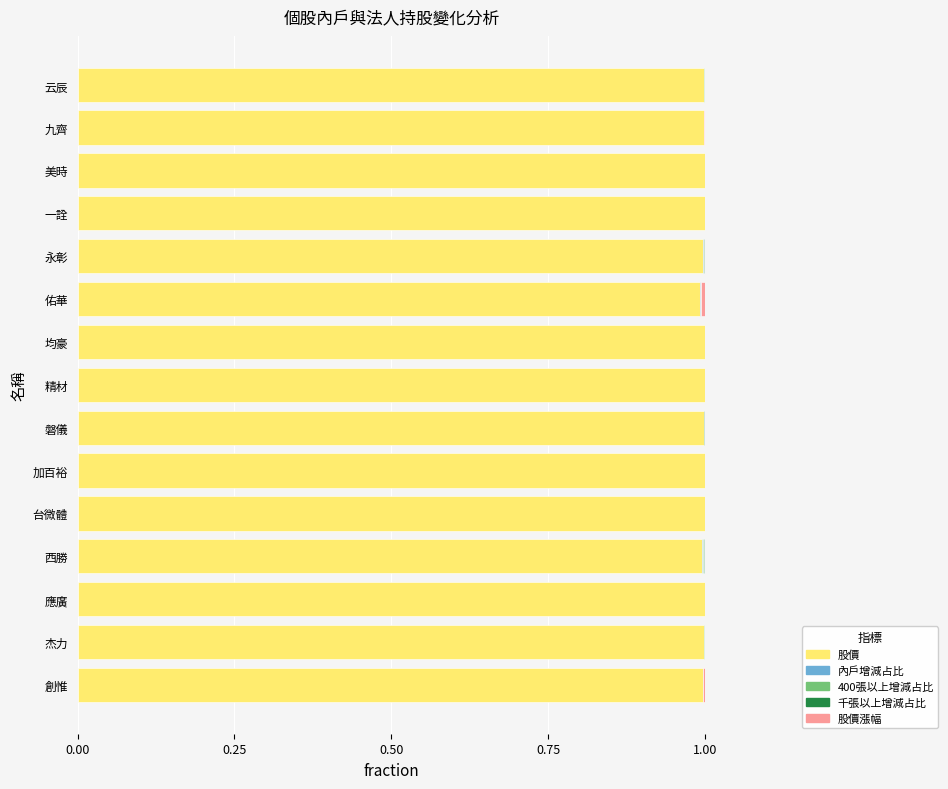

True or false: 股價 has a value of 0.3 at 精材.

False